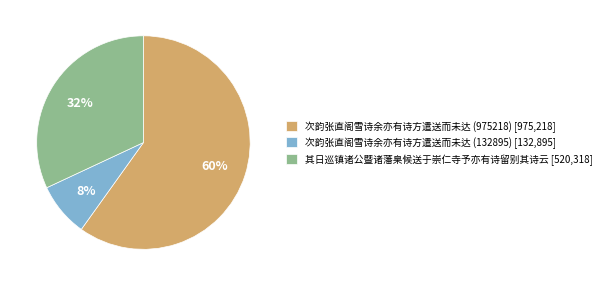

To the nearest percent, what percentage of the pie is 其日巡镇诸公暨诸藩臬候送于崇仁寺予亦有诗留别其诗云 [520,318]?

32%